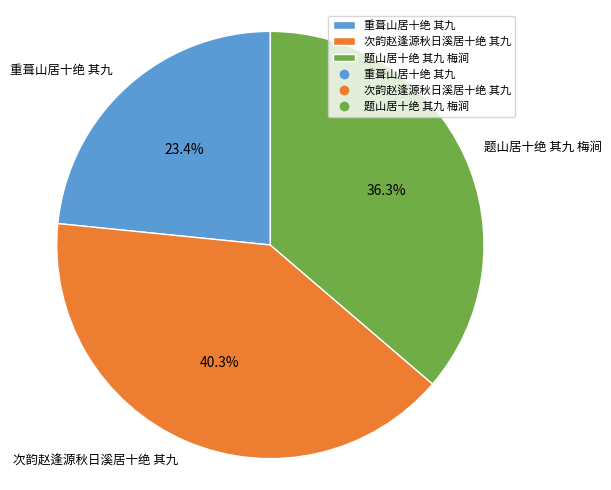

Combined, do 重葺山居十绝 其九 and 次韵赵逢源秋日溪居十绝 其九 account for over 50%?

Yes